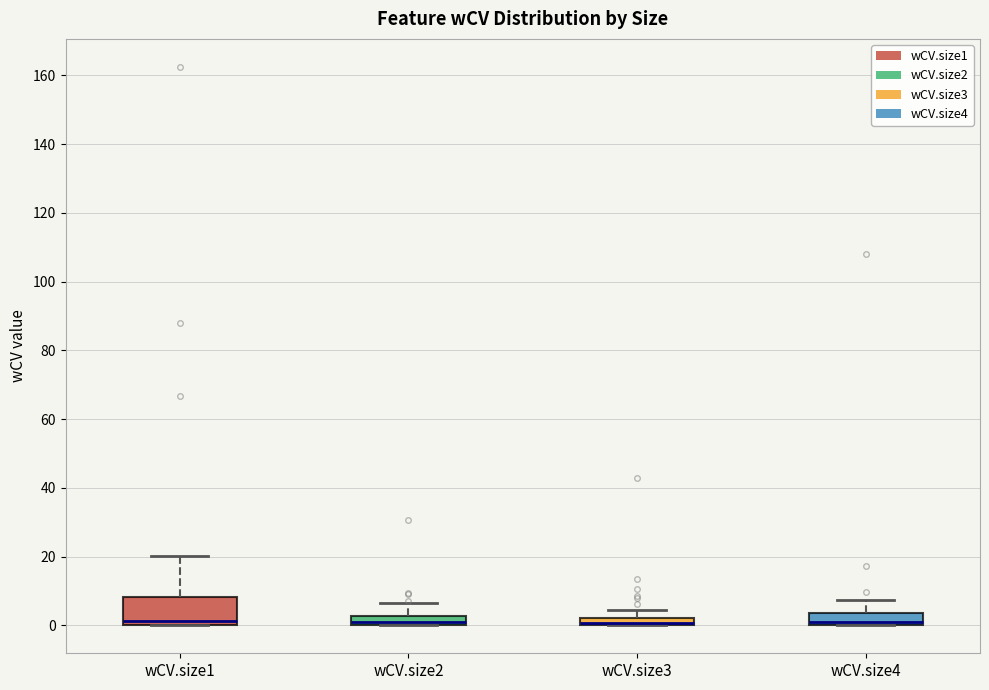

Where does the upper whisker of the box for wCV.size3 end on the y-axis? The values are not printed on the chart, so give them approximately, as read against the axis.

4